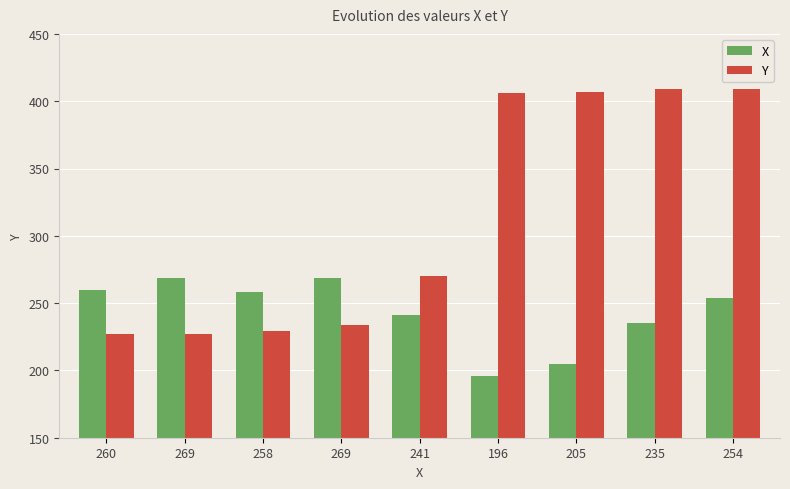

Reading right to left, what are all the values shown in this chart?

X: 254=254	235=235	205=205	196=196	241=241	269=269	258=258	269=269	260=260
Y: 254=409	235=409	205=407	196=406	241=270	269=234	258=229	269=227	260=227